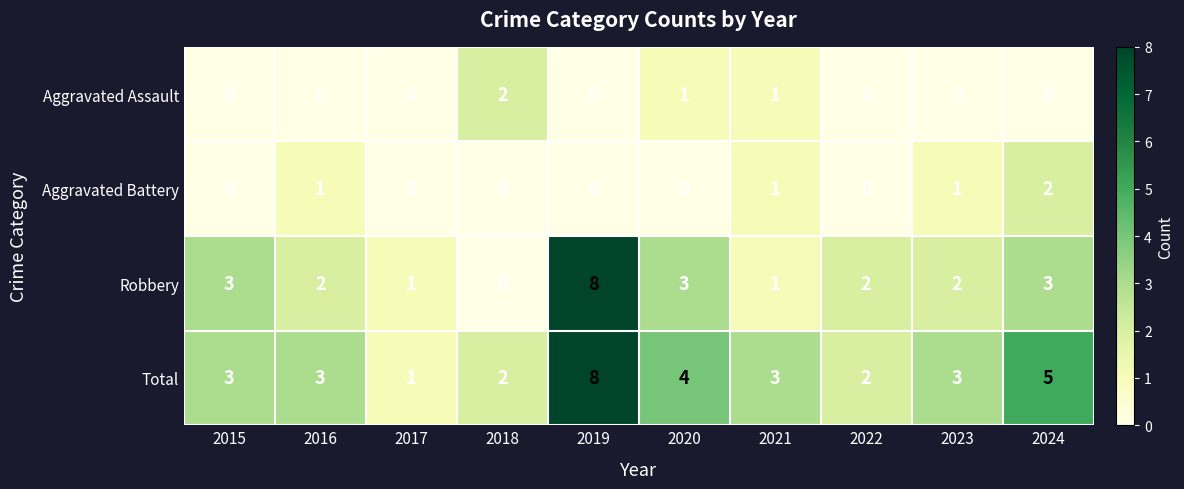

Between 2017 and 2020, which series saw the biggest shift?

Total